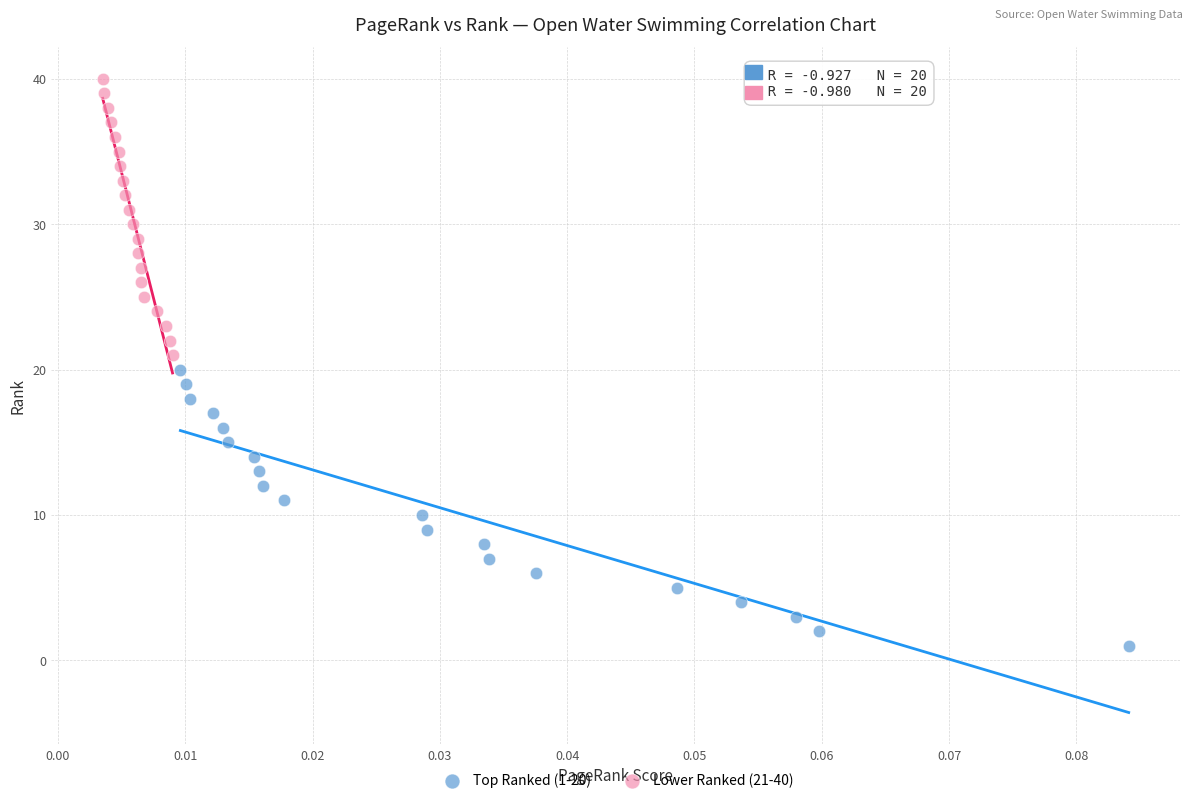

Which series reaches the maximum Y coordinate?

Lower Ranked (21-40)